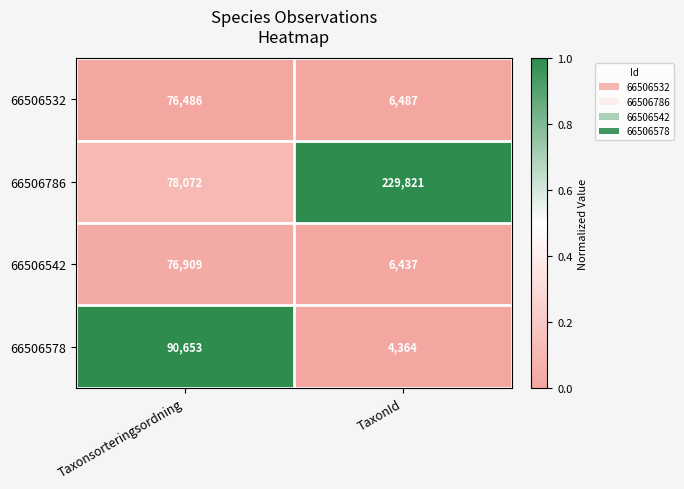

At which label is 66506532 closest to 41486?

TaxonId